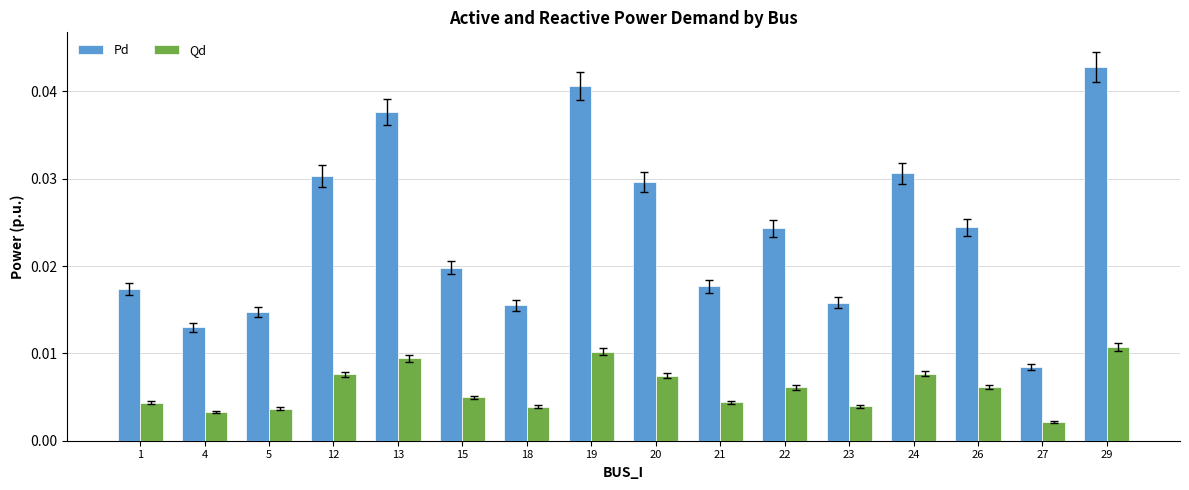

Which series has the largest total across all categories?

Pd